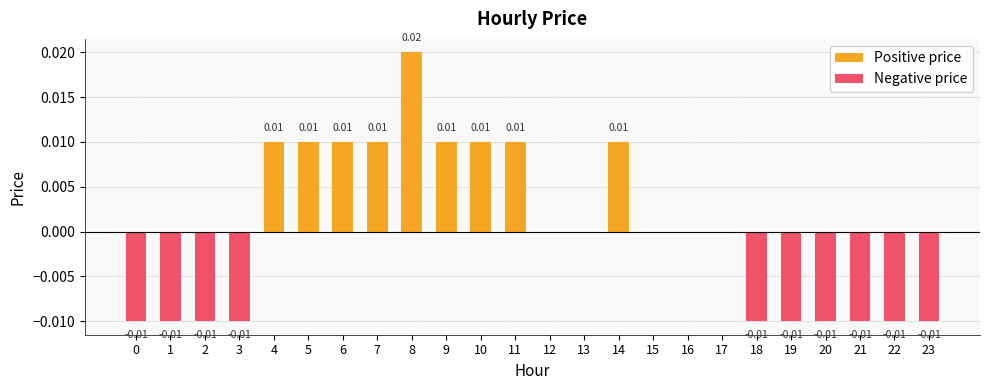

True or false: Positive price has a value of -0.0 at 19.

False